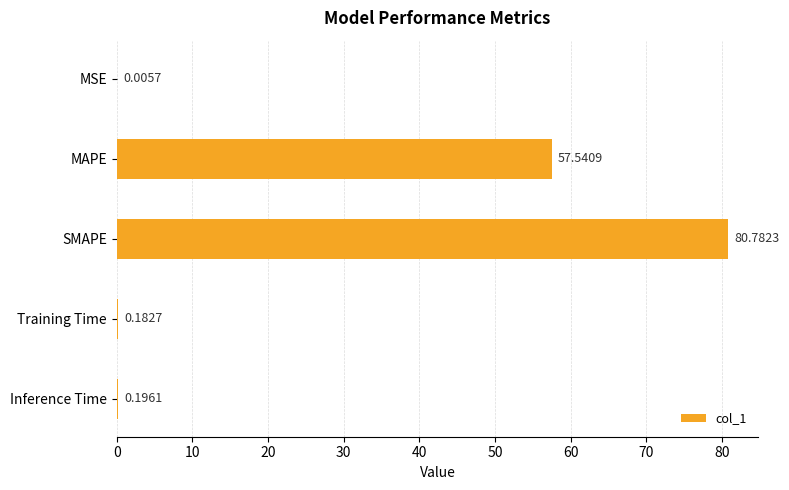

What is the change in value from MAPE to SMAPE?

+23.2